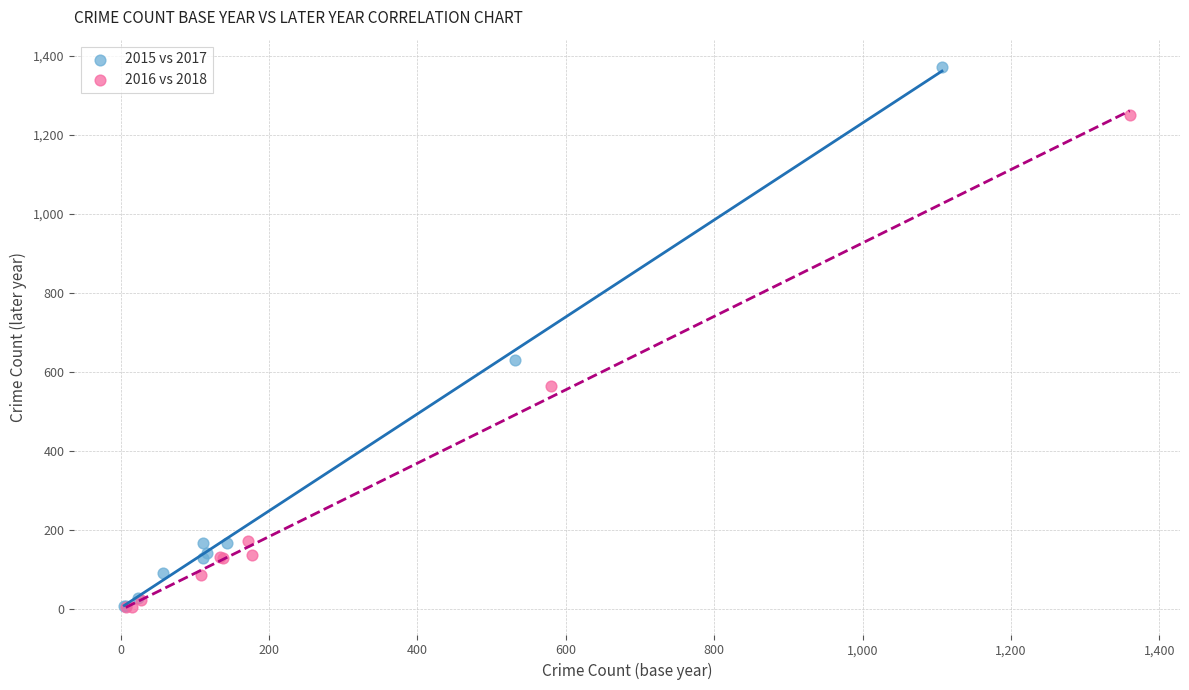

Which series reaches the maximum Y coordinate?

2015 vs 2017